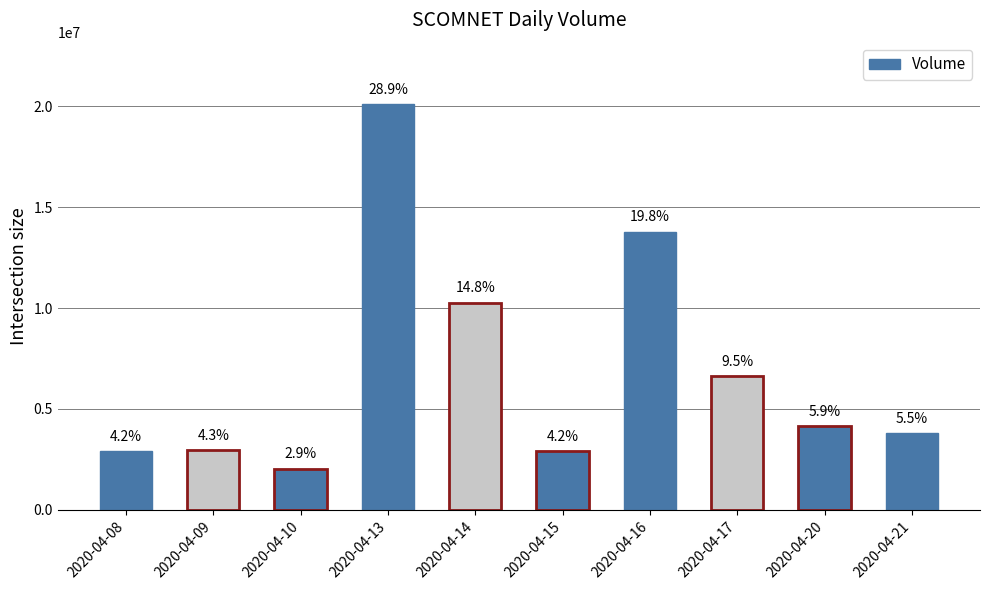

What is the value of the 4th bar from the left?

20128000